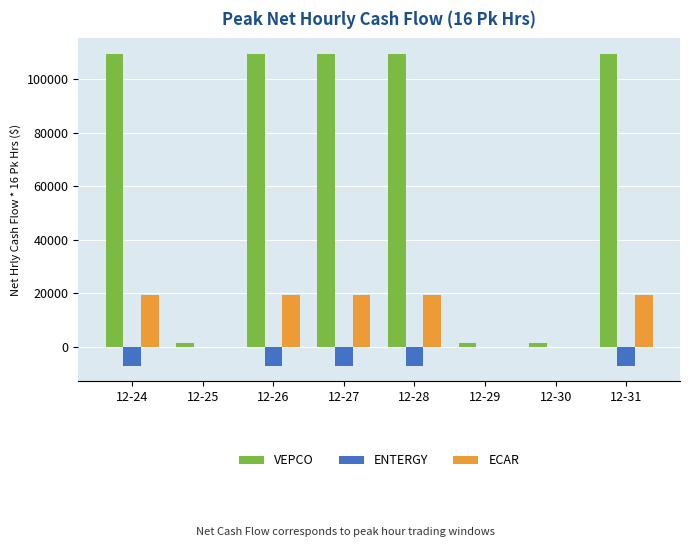

Between 12-25 and 12-31, which series saw the biggest shift?

VEPCO